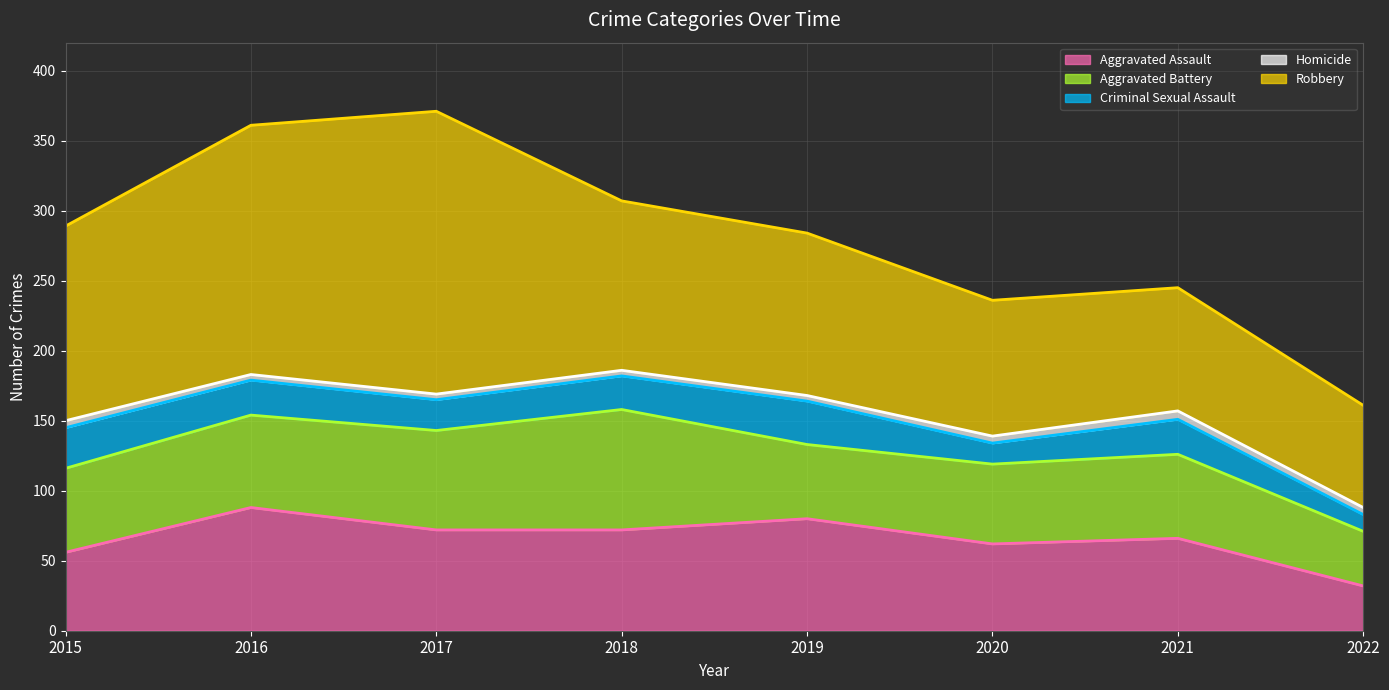

At which category is the sum across all series the highest?

2017